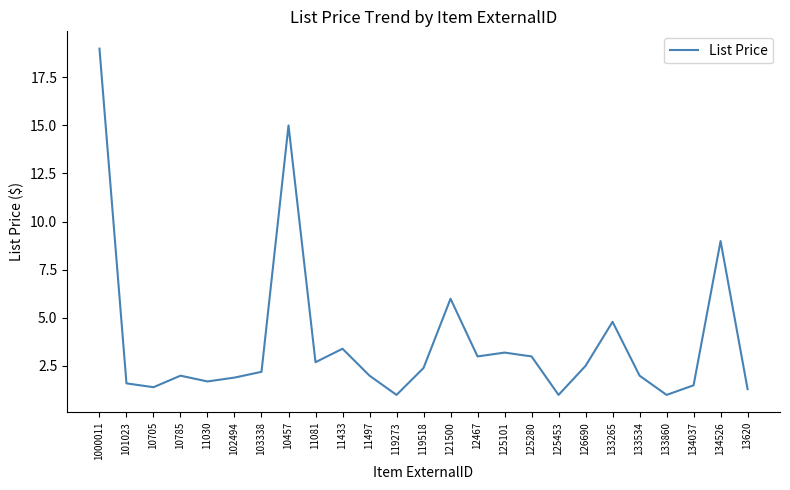

What is the difference between the values at 133534 and 10705?

0.6